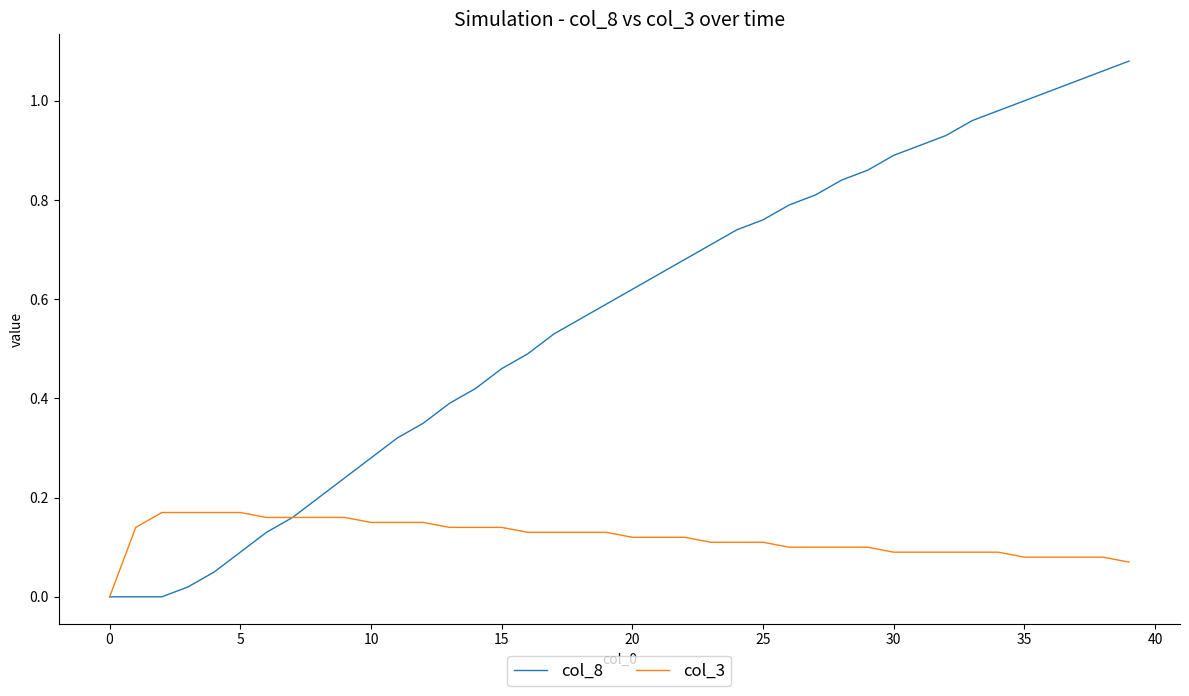

Which series has the largest total across all categories?

col_8